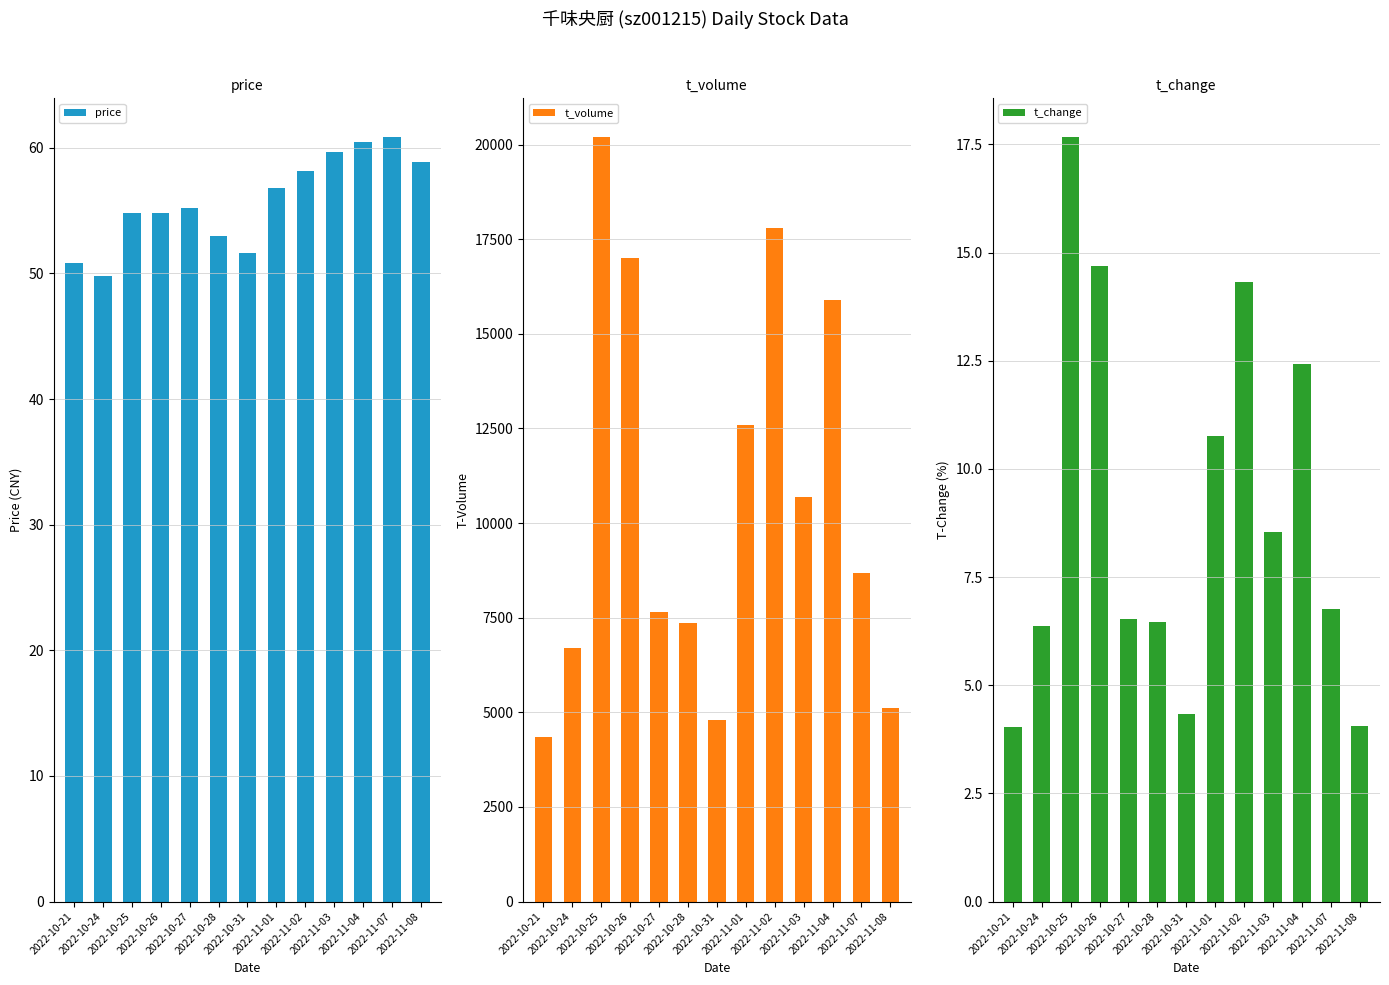

Does the chart contain stacked bars?

No